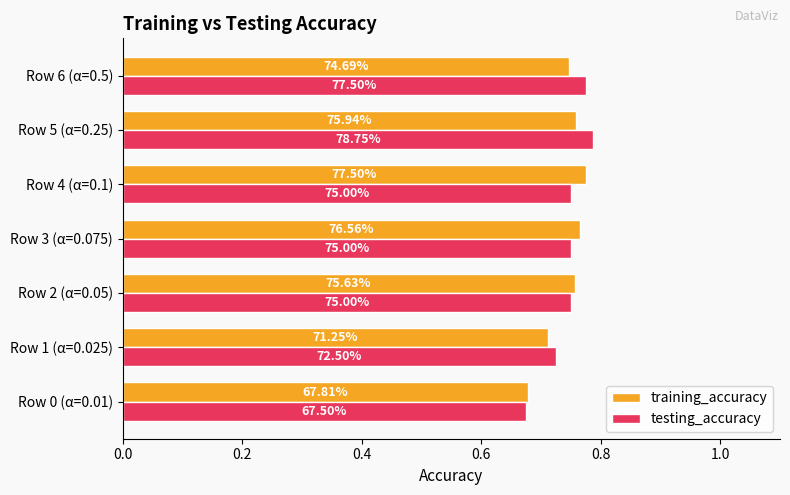

List the series in order of their peak value, highest first.

testing_accuracy, training_accuracy